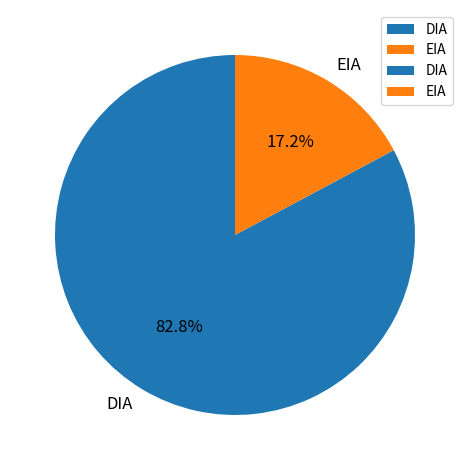

To the nearest percent, what is the difference between the largest and smallest slice percentages?

66%